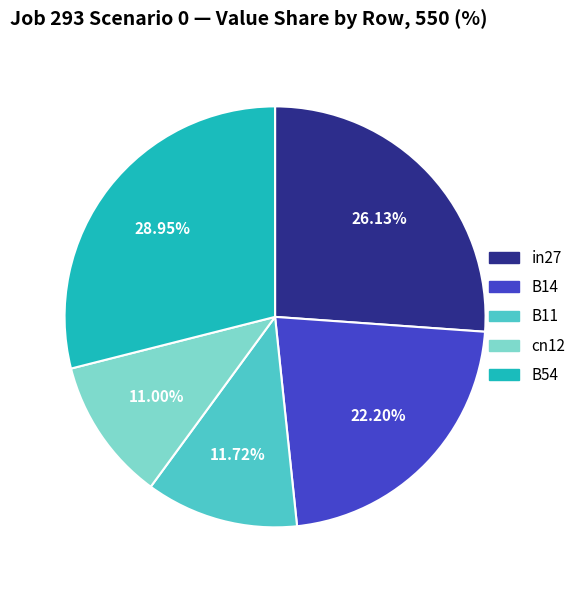

Does in27 represent more than half of the total?

No